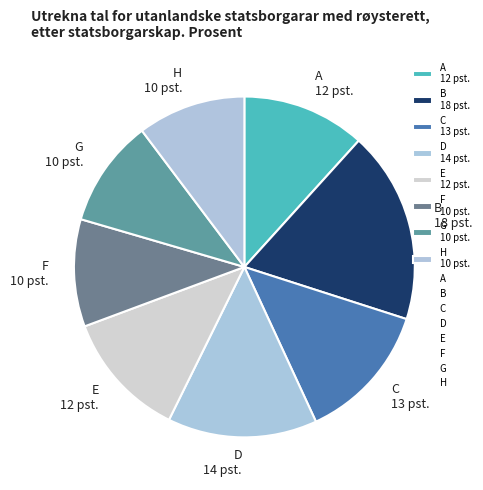

The A slice represents 12% of the pie. True or false?

True